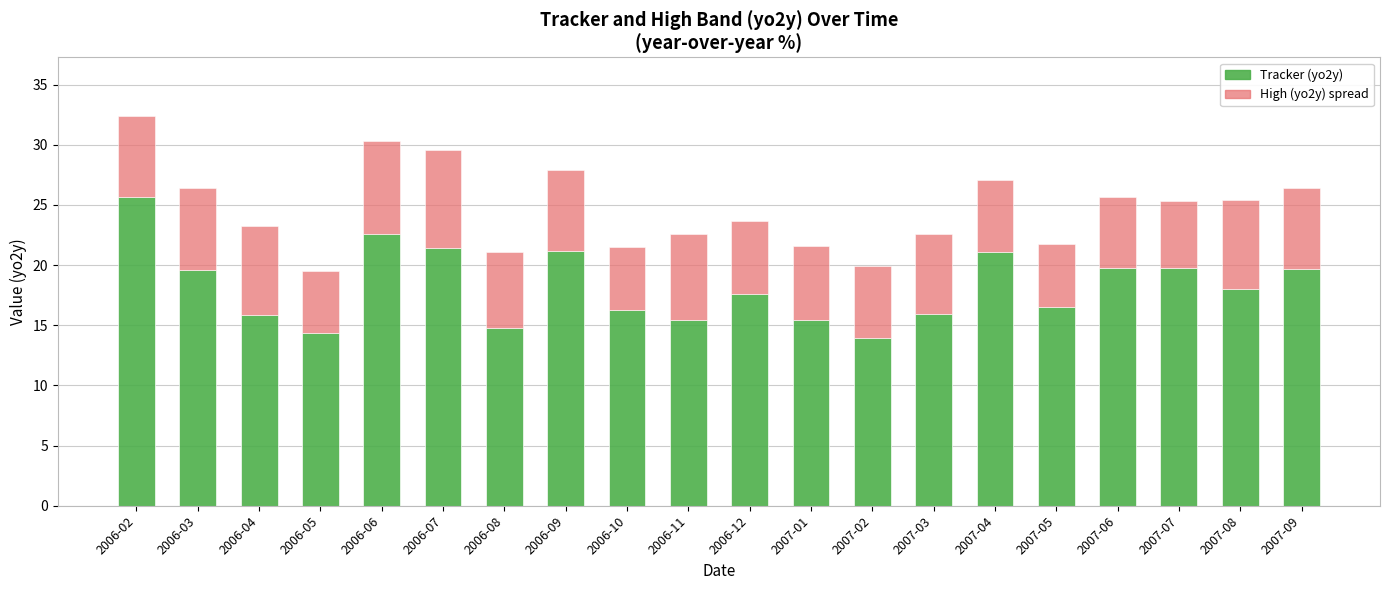

True or false: Tracker (yo2y) has a value of 25.7 at 2006-02.

True